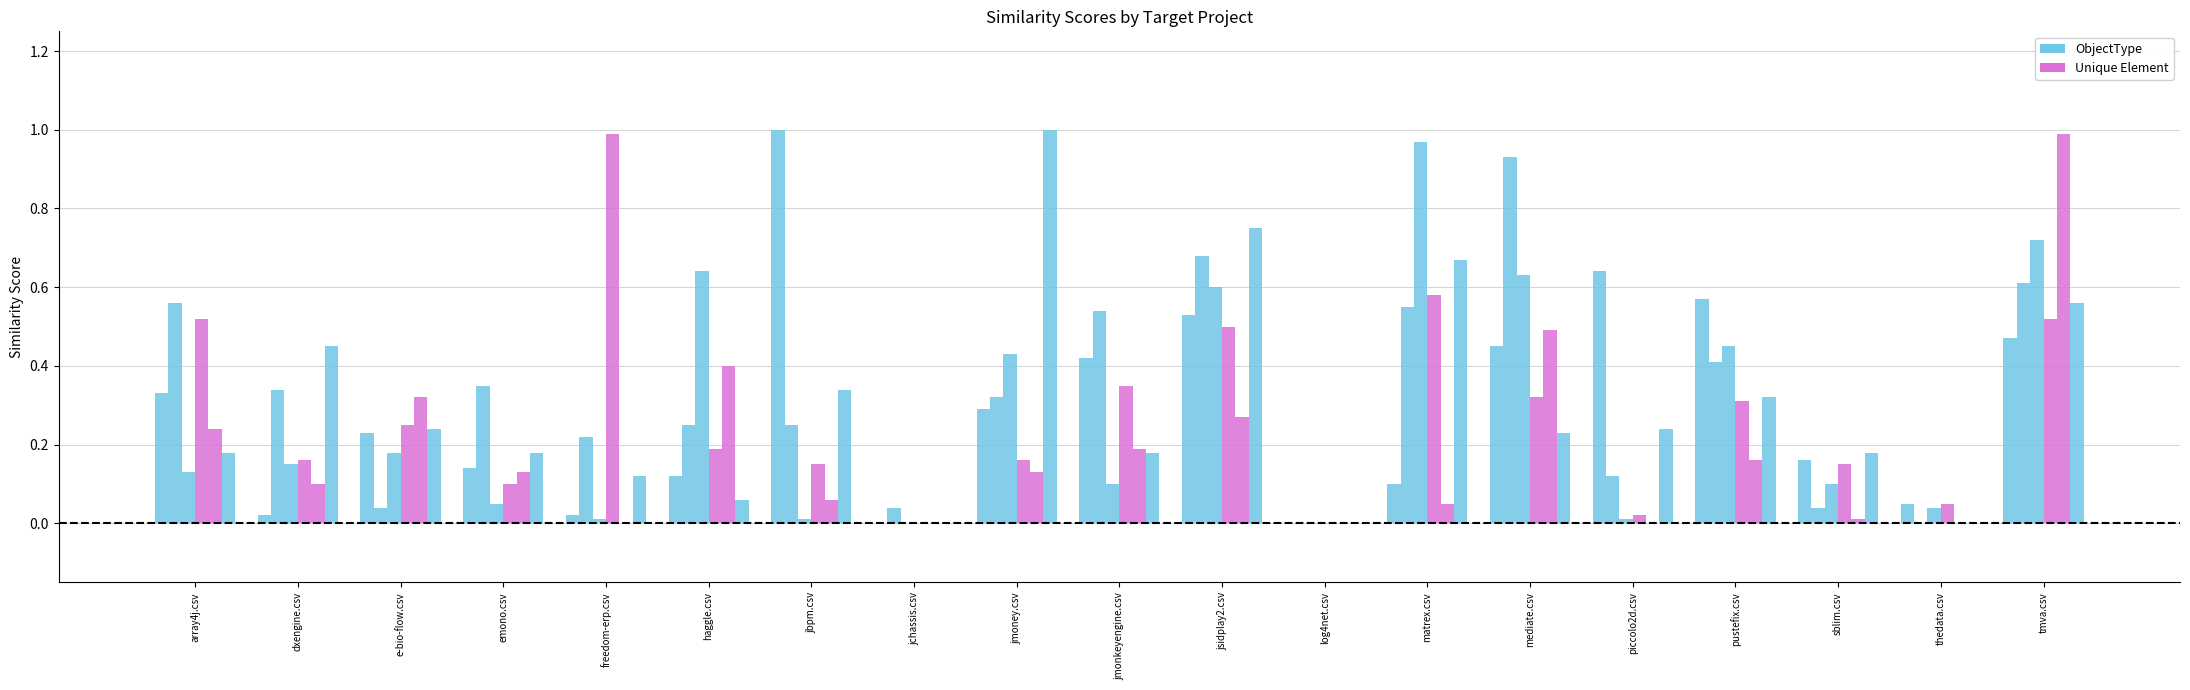

How many data points does each series have?

19